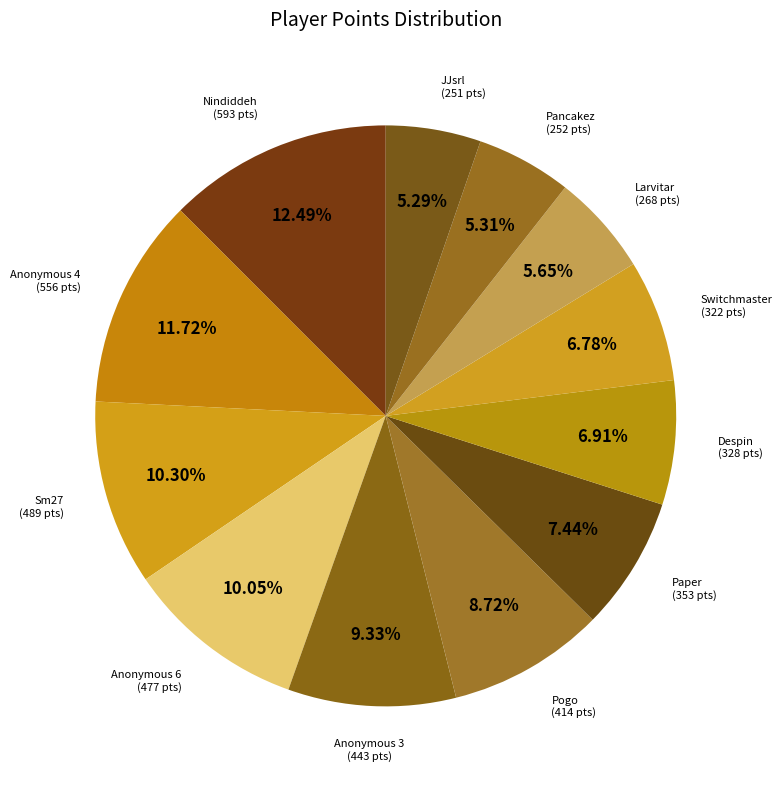

Count the number of slices in the pie.

12